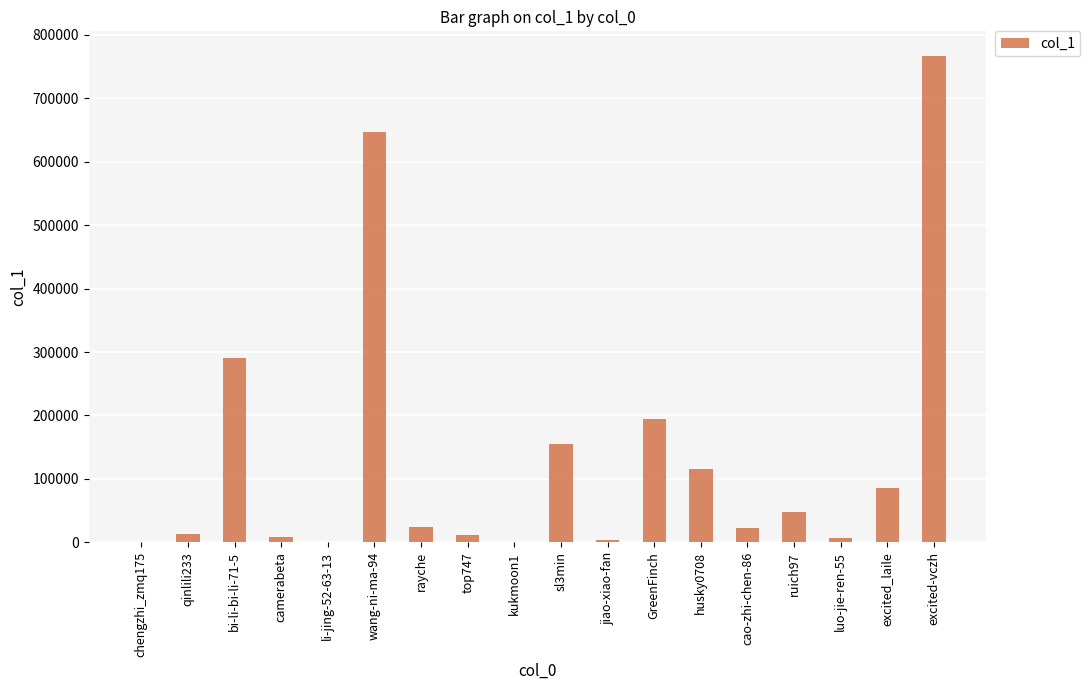

Where does the data first go above 25097?

bi-li-bi-li-71-5